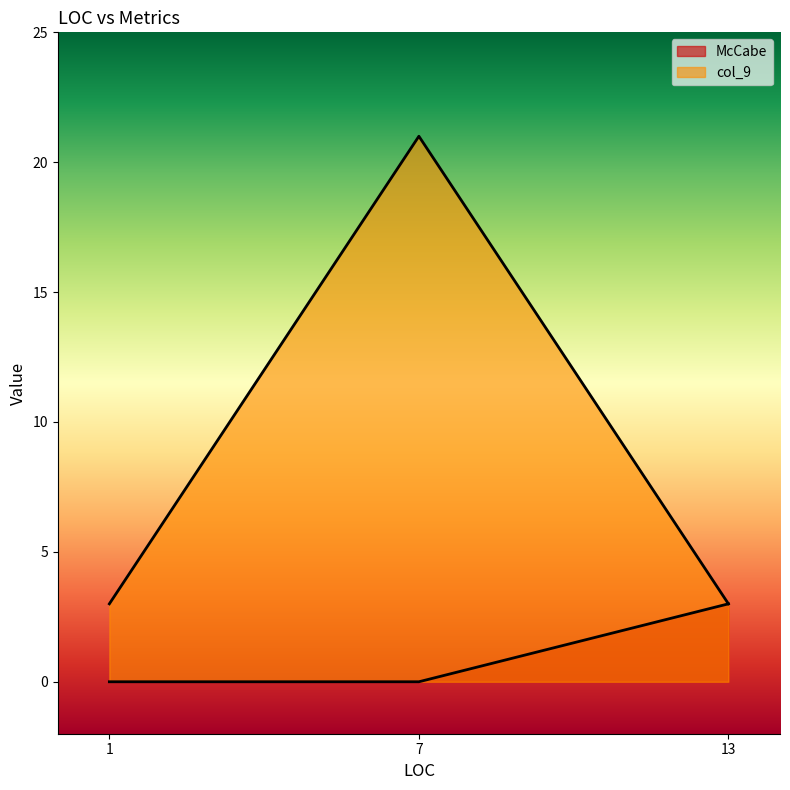

Reading left to right, extract all data points from this chart.

McCabe: 0	0	3
col_9: 3	21	3